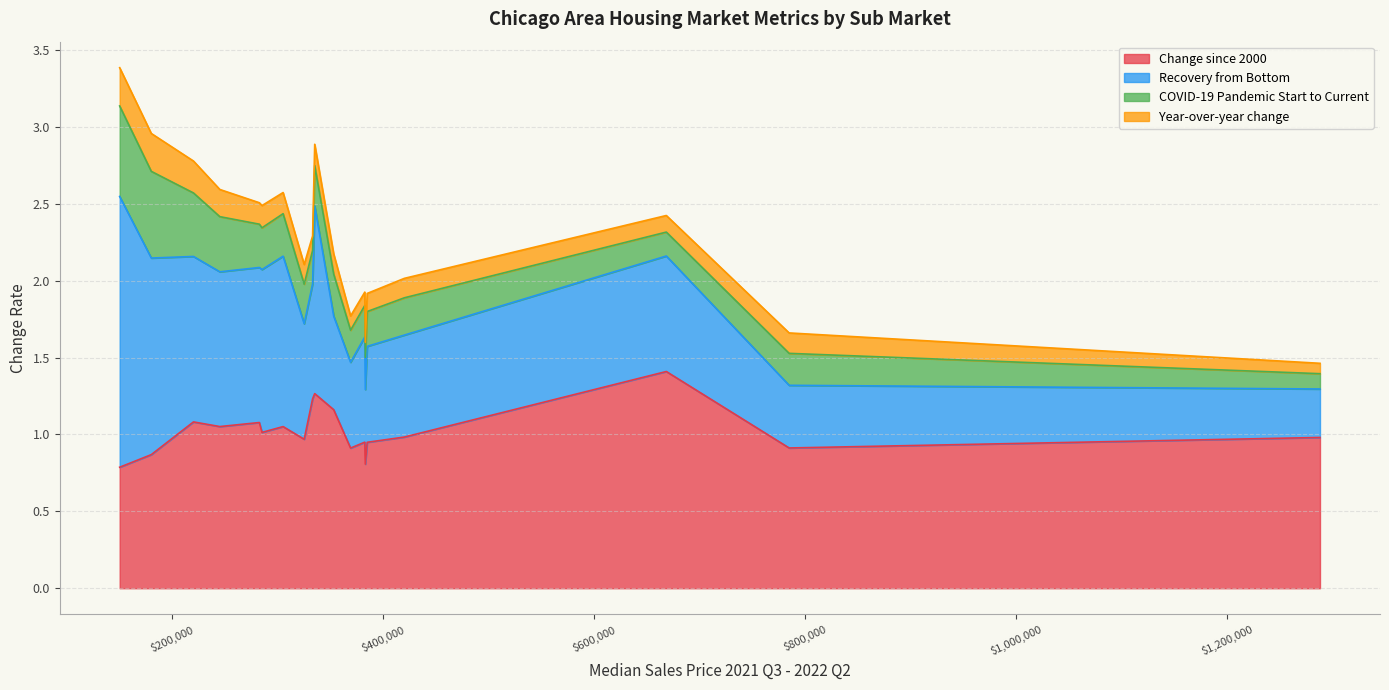

What is the approximate value of COVID-19 Pandemic Start to Current at 333000?

0.2